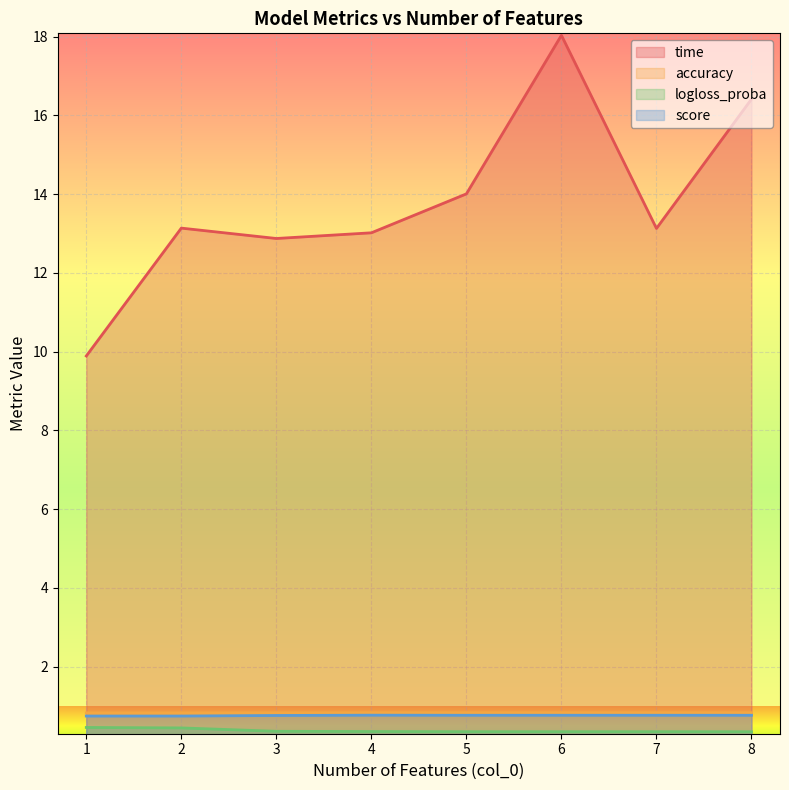

What is the minimum value shown in the chart?

0.3